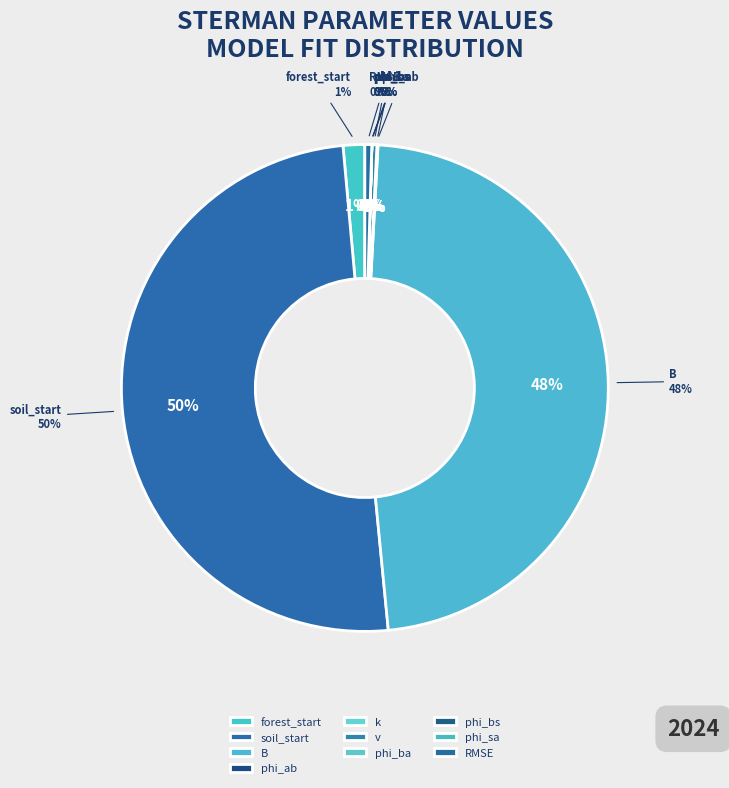

The v slice represents 0% of the pie. True or false?

True